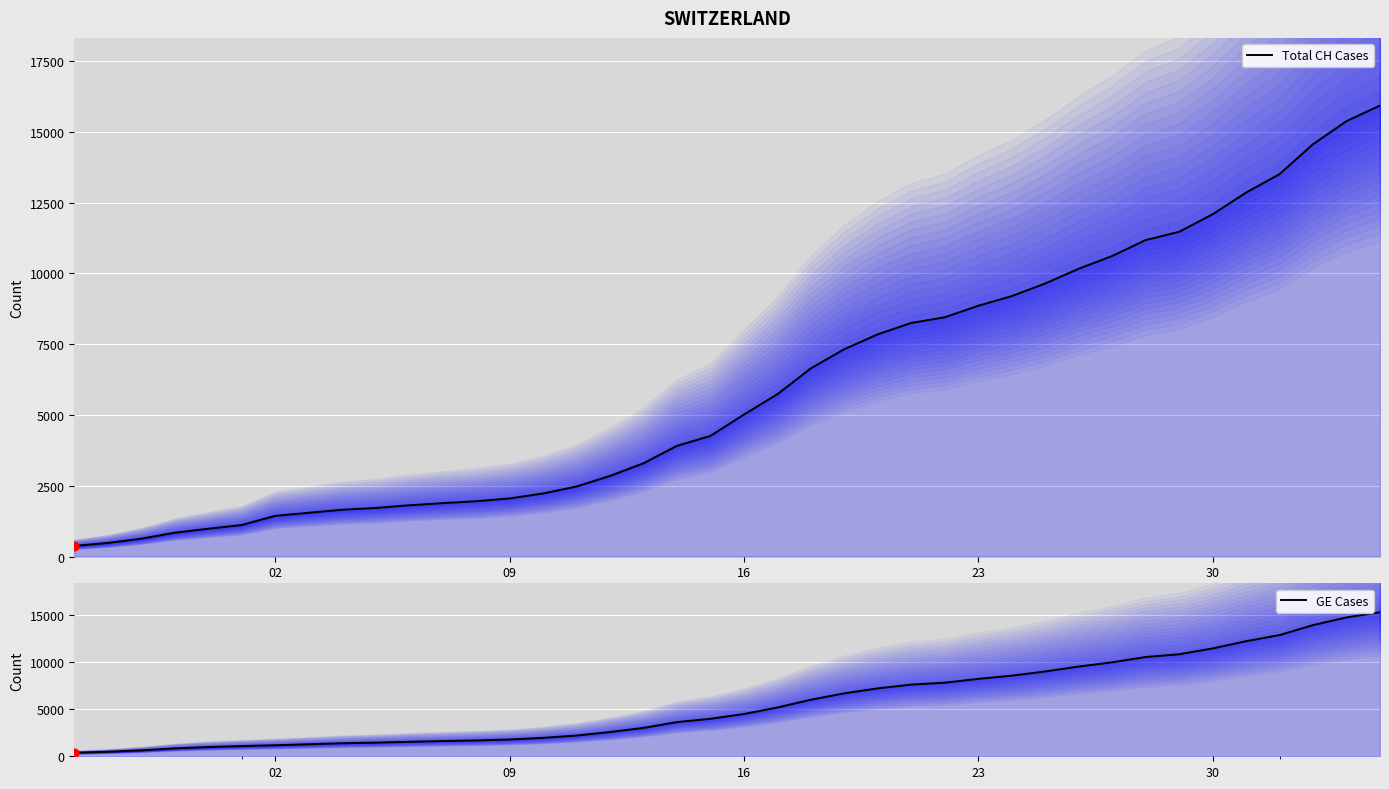

At how many categories does at least one series exceed 690?

37